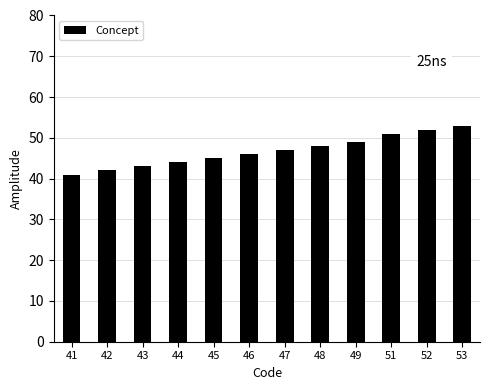

What is the minimum value shown in the chart?

41